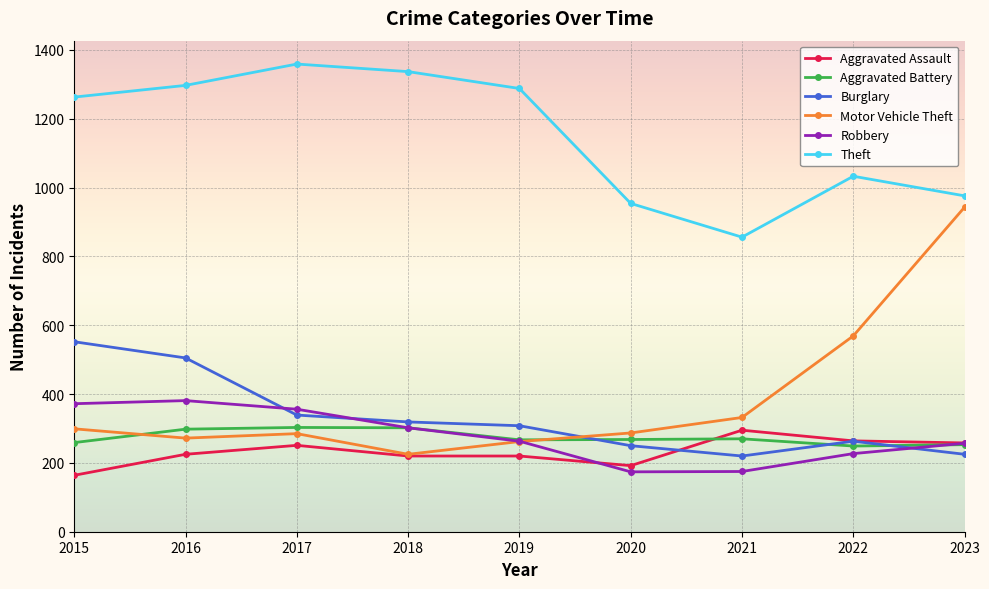

At how many categories does at least one series exceed 1051?

5